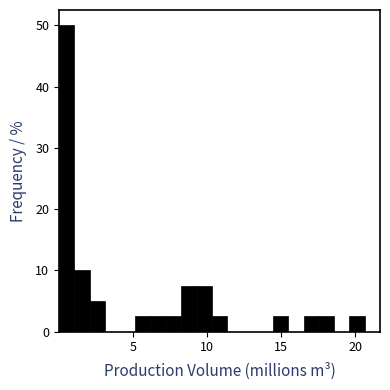

Around what value on the x-axis is the tallest bar? Give the approximate position of its centre, as read against the axis.

0.5